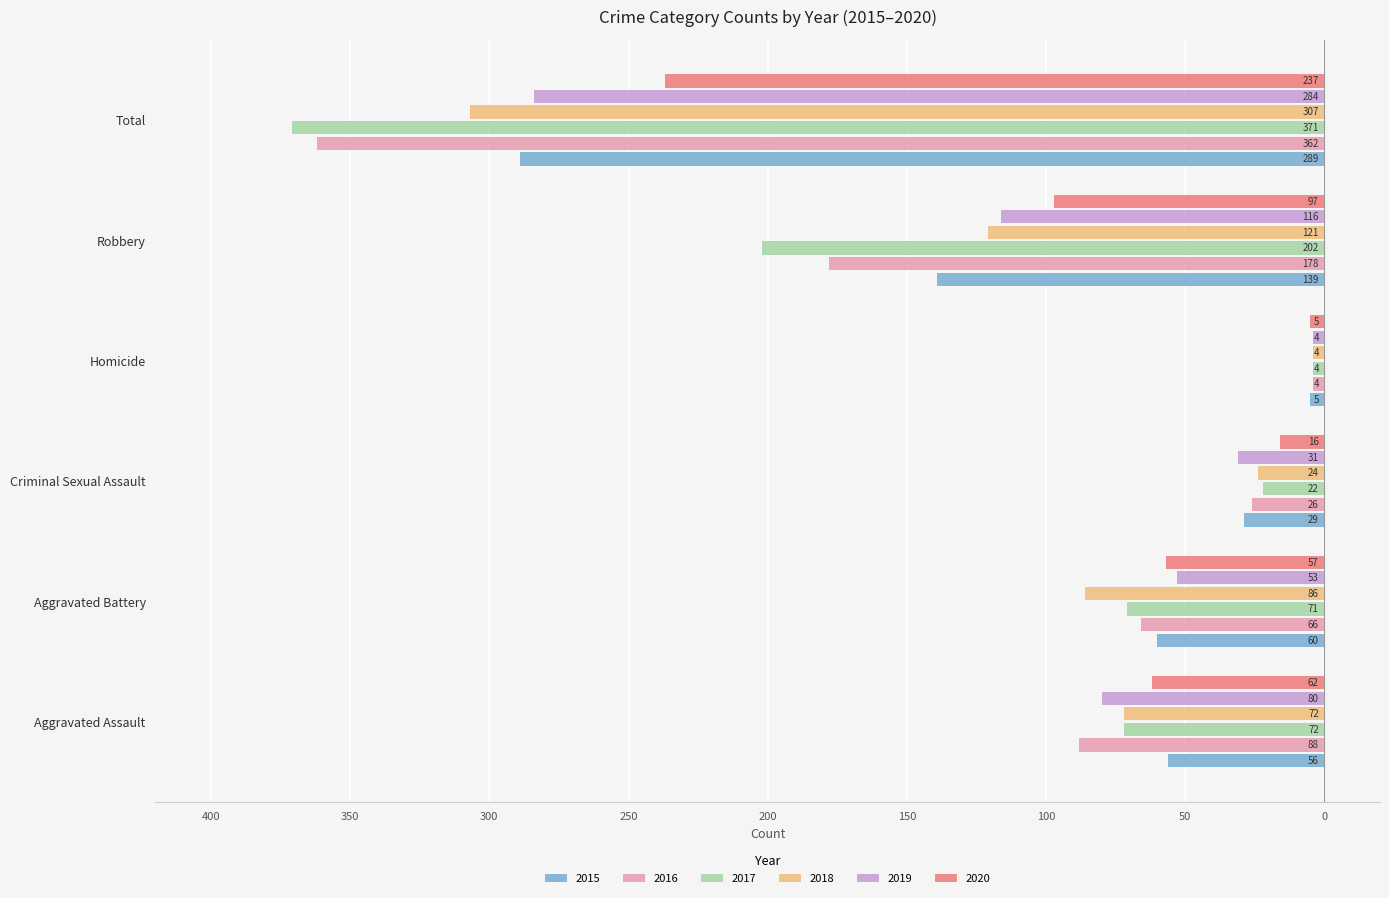

Where is 2019 nearest to the value -144?

Robbery